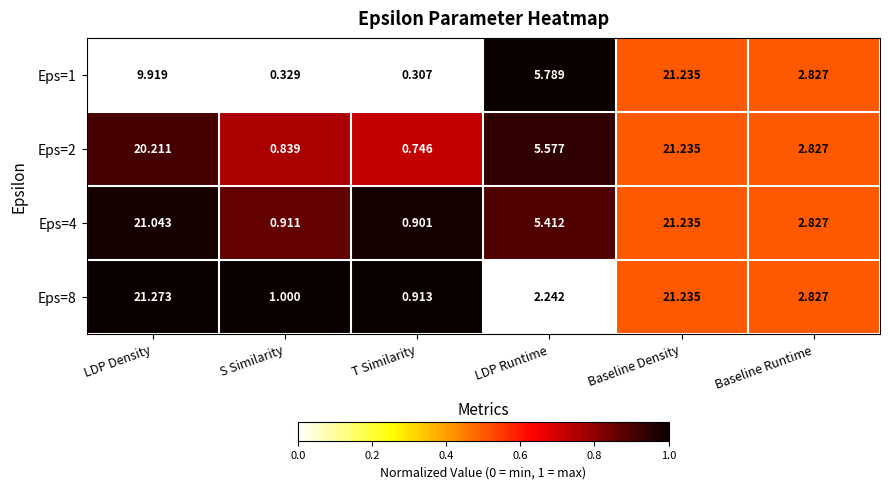

Which category has the lowest value in the Eps=4 series?

T Similarity